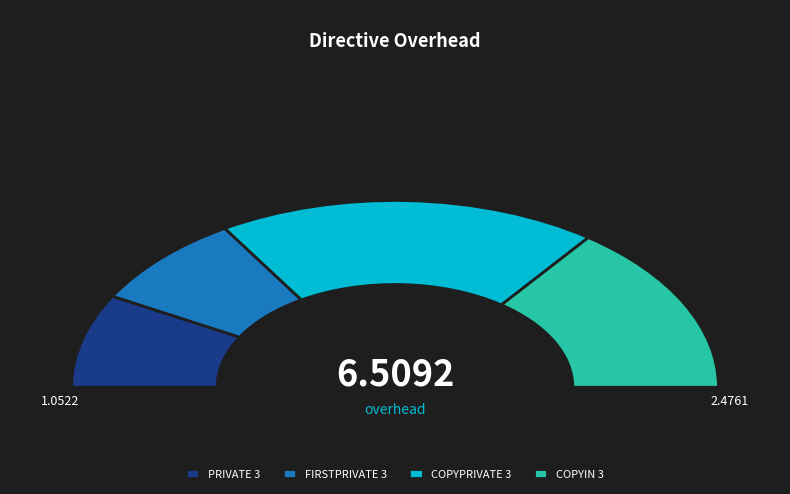

Does any single category account for the majority?

No